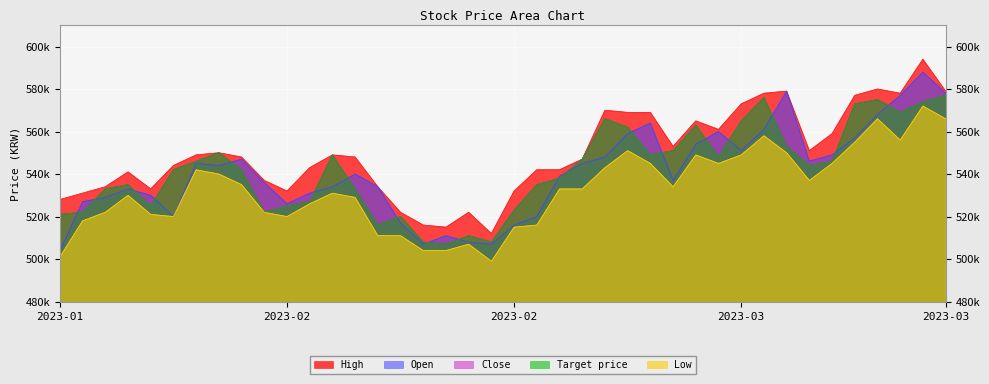

What is the greatest value displayed?

594000